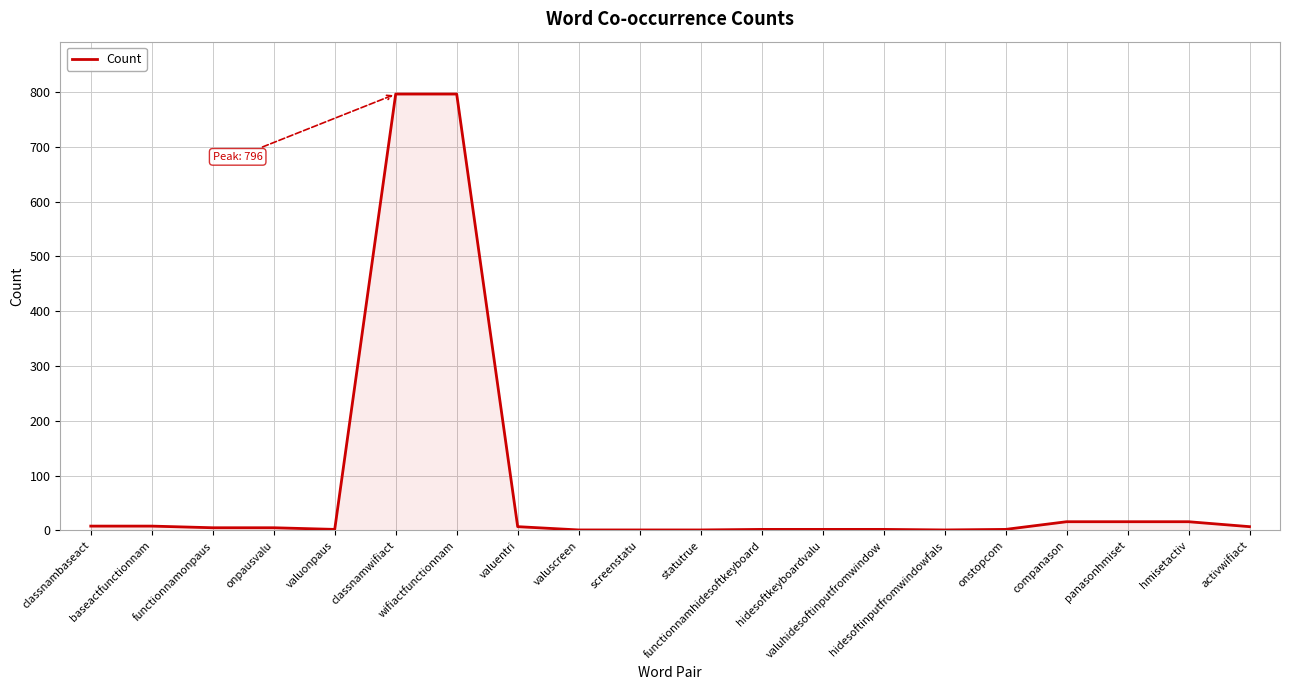

What is the maximum value shown in the chart?

796